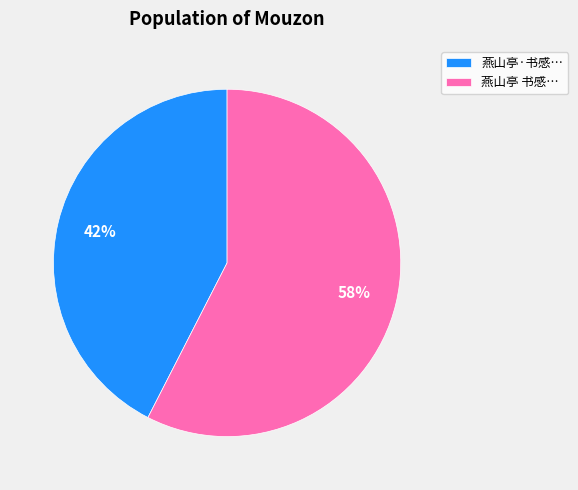

Does any single category account for the majority?

Yes